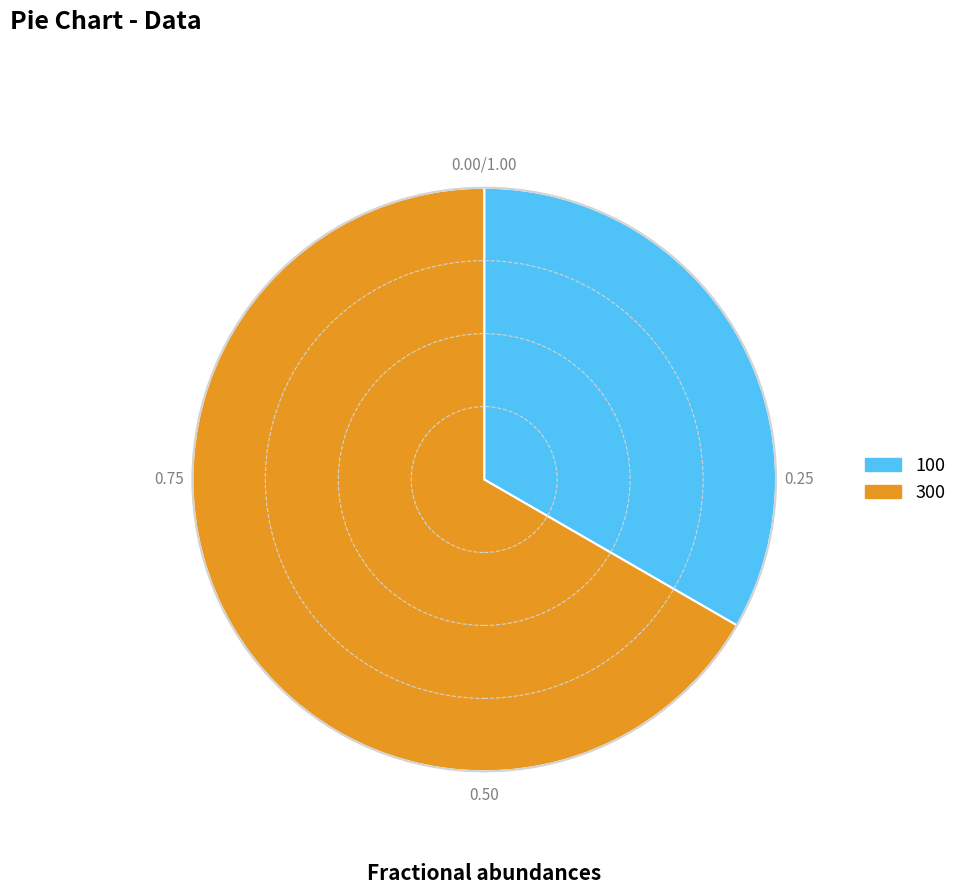

Combined, do 300 and 100 account for over 50%?

Yes